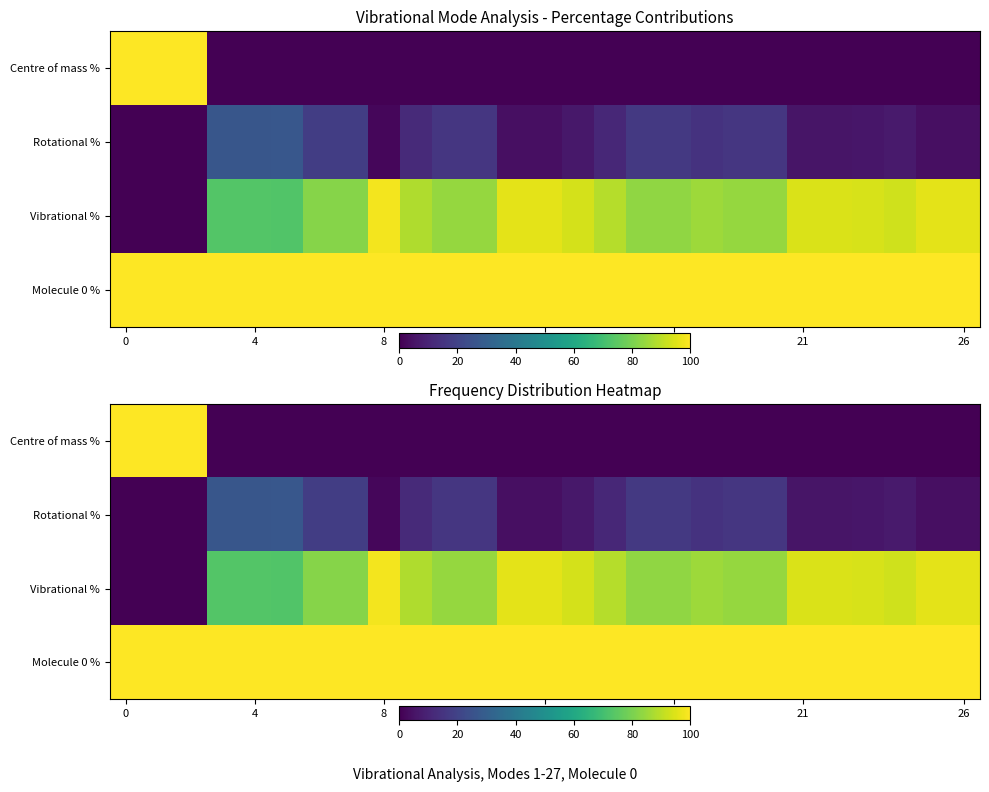

At how many categories does at least one series exceed 44?

27